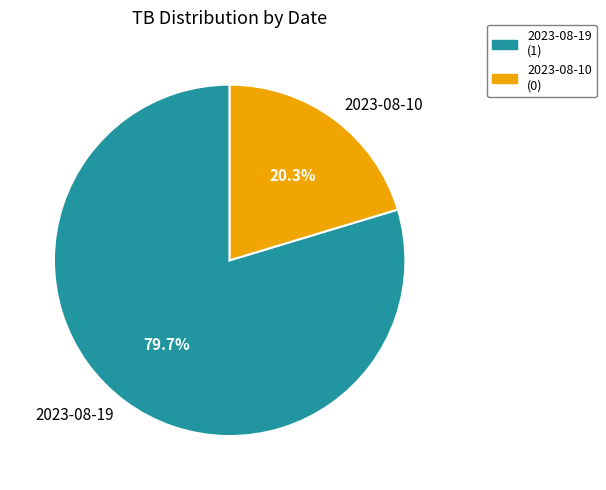

Which has a higher value, 2023-08-10 or 2023-08-19?

2023-08-19